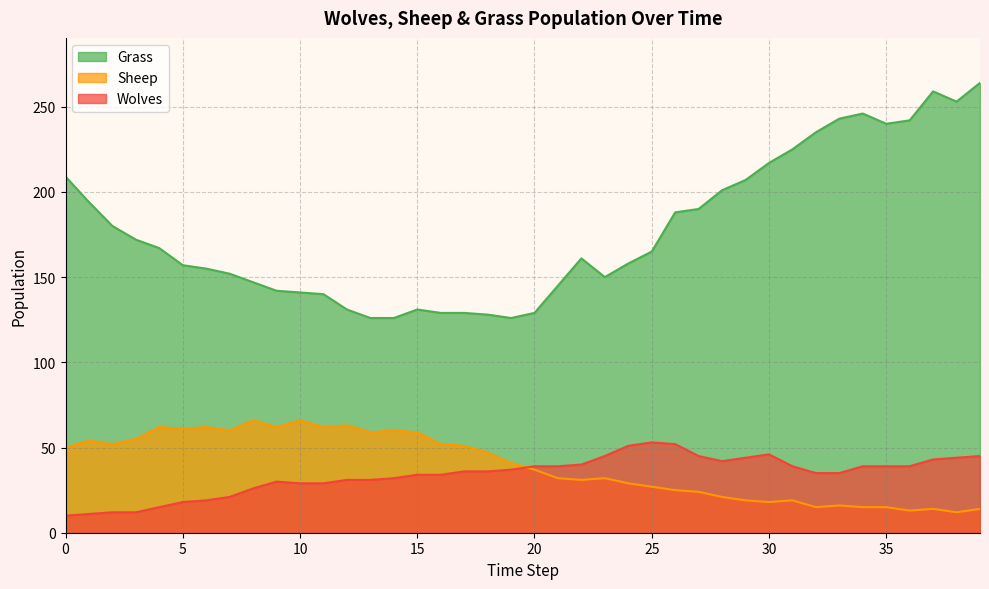

How many lines are shown in the chart?

3